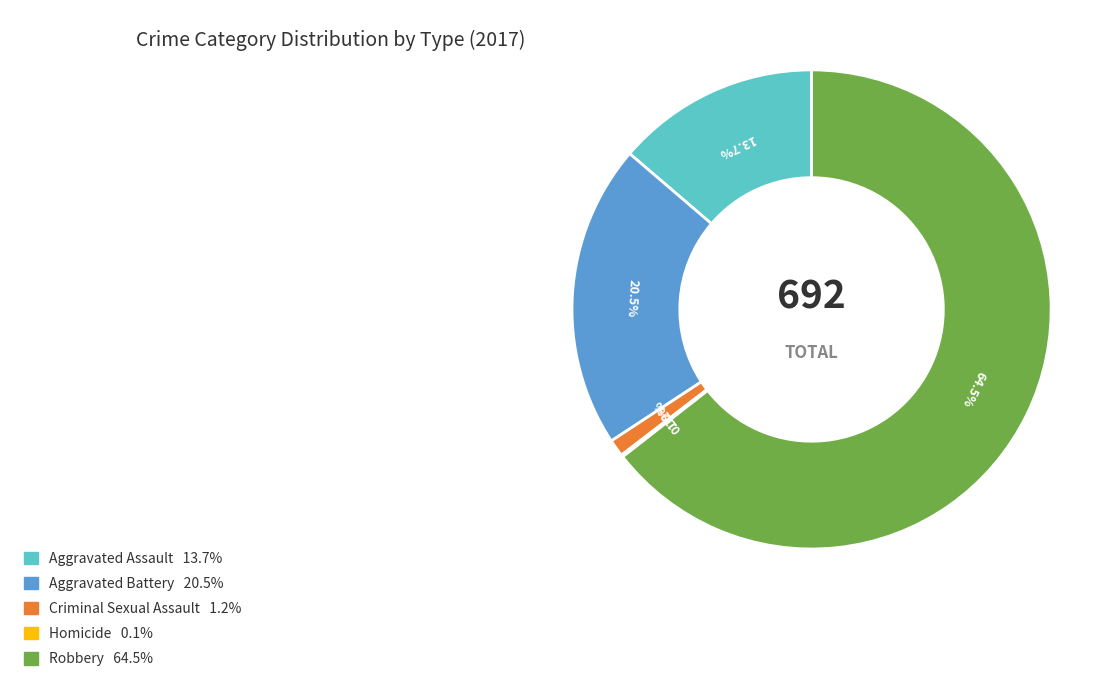

Between Aggravated Assault and Robbery, which is larger?

Robbery